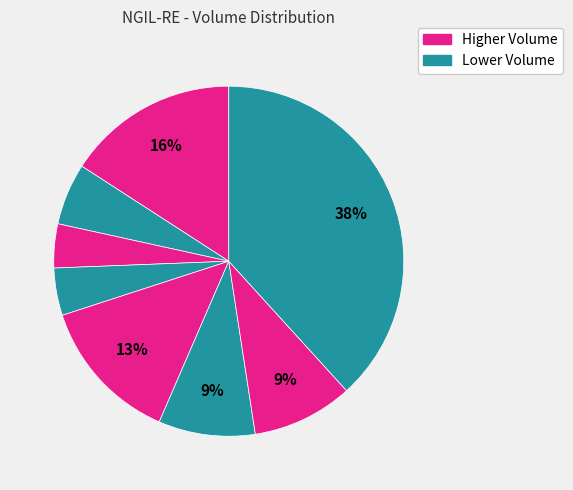

Count the number of slices in the pie.

8